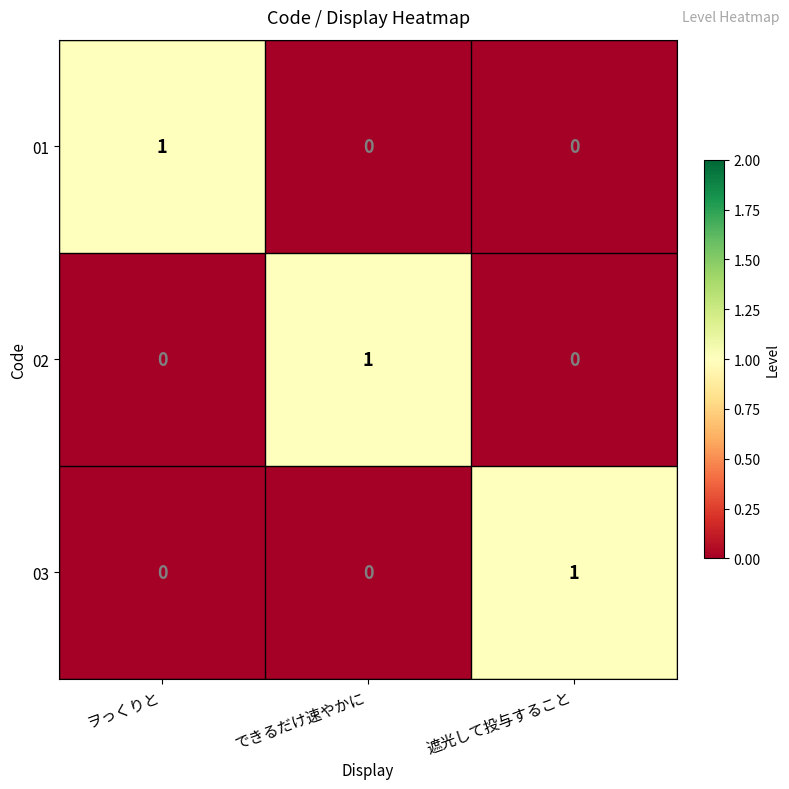

How many 03 values are between 0 and 1?

3